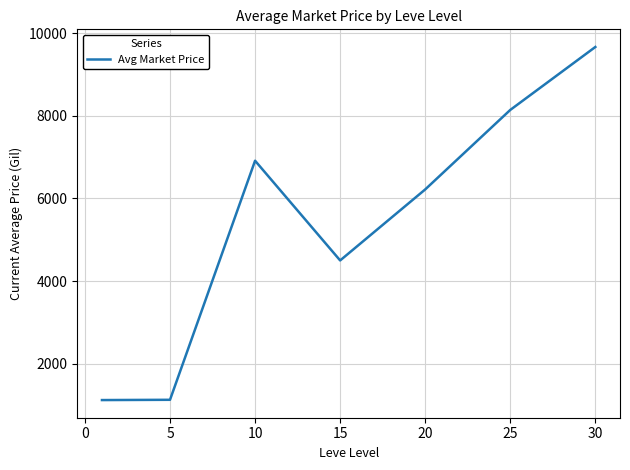

How many lines are shown in the chart?

1